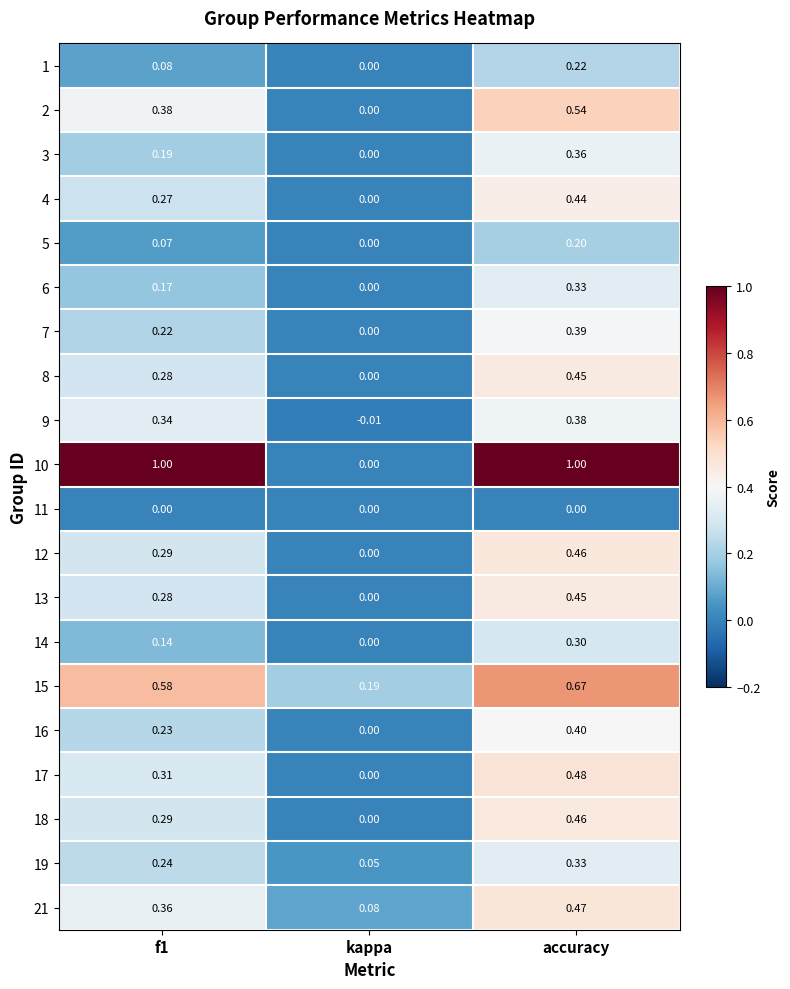

At which category is the sum across all series the highest?

accuracy